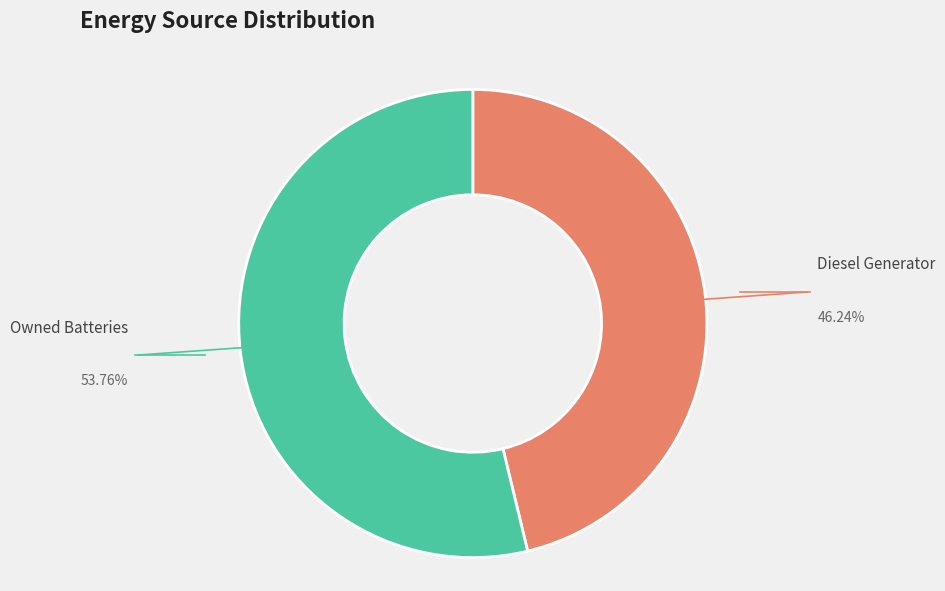

Does any single category account for the majority?

Yes